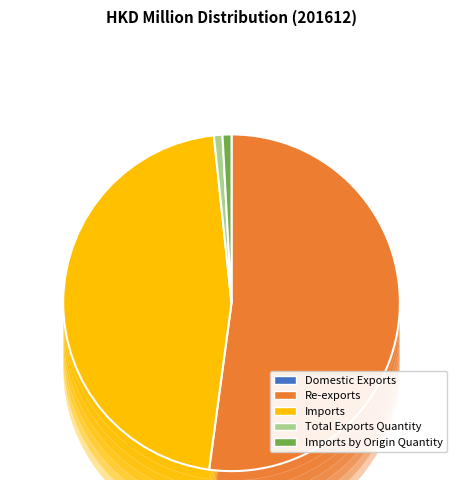

Which slice is the smallest?

Domestic Exports